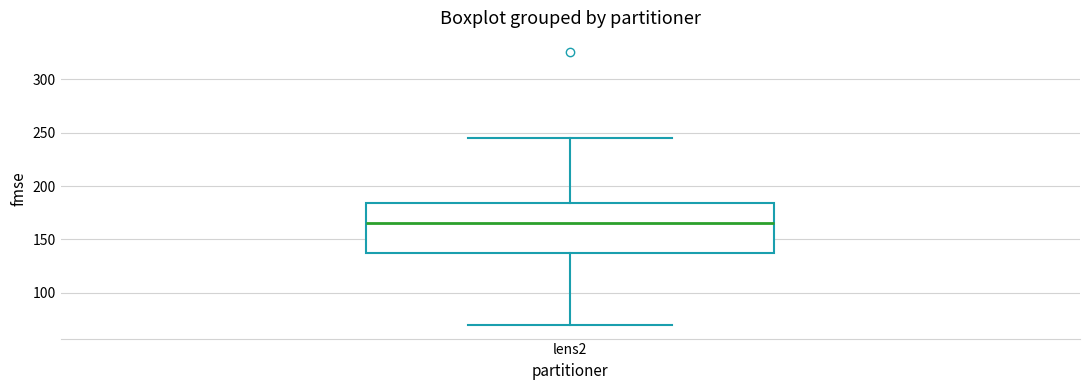

Read this box plot against the y-axis: the position of the median line, the range covered by the box, and the ends of both whiskers. The values are not printed on the chart, so give them approximately, as read against the axis.

median 165, box 135 to 185, whiskers 70 to 245